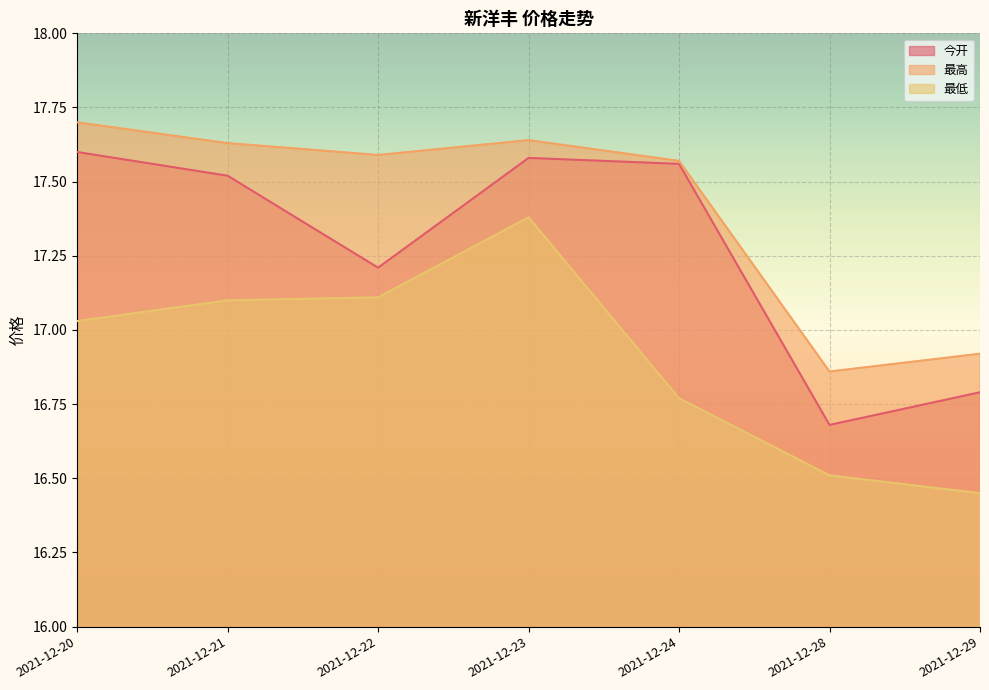

How many data points in 最高 are less than 17?

2